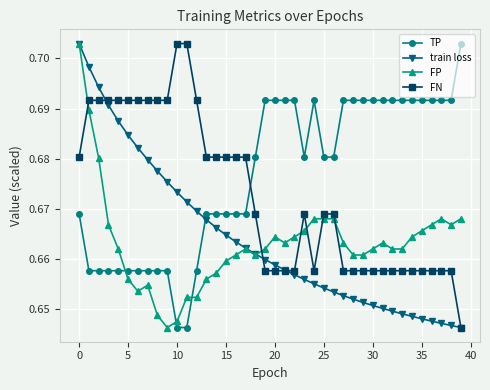

True or false: FN has more than 0 points higher than both neighbors.

True